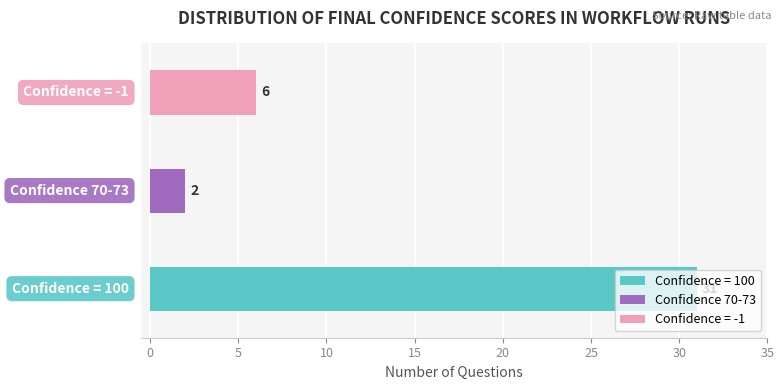

What is the sum of all values?

39